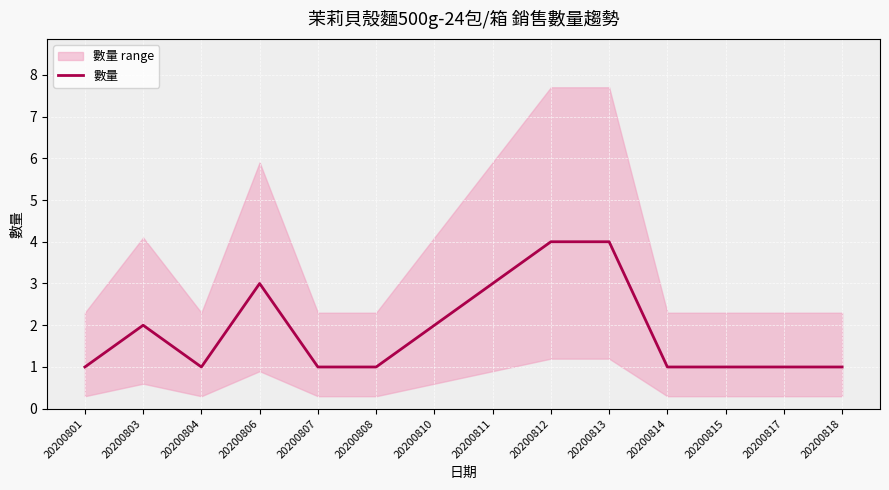

Which label corresponds to the smallest value in the chart?

20200801